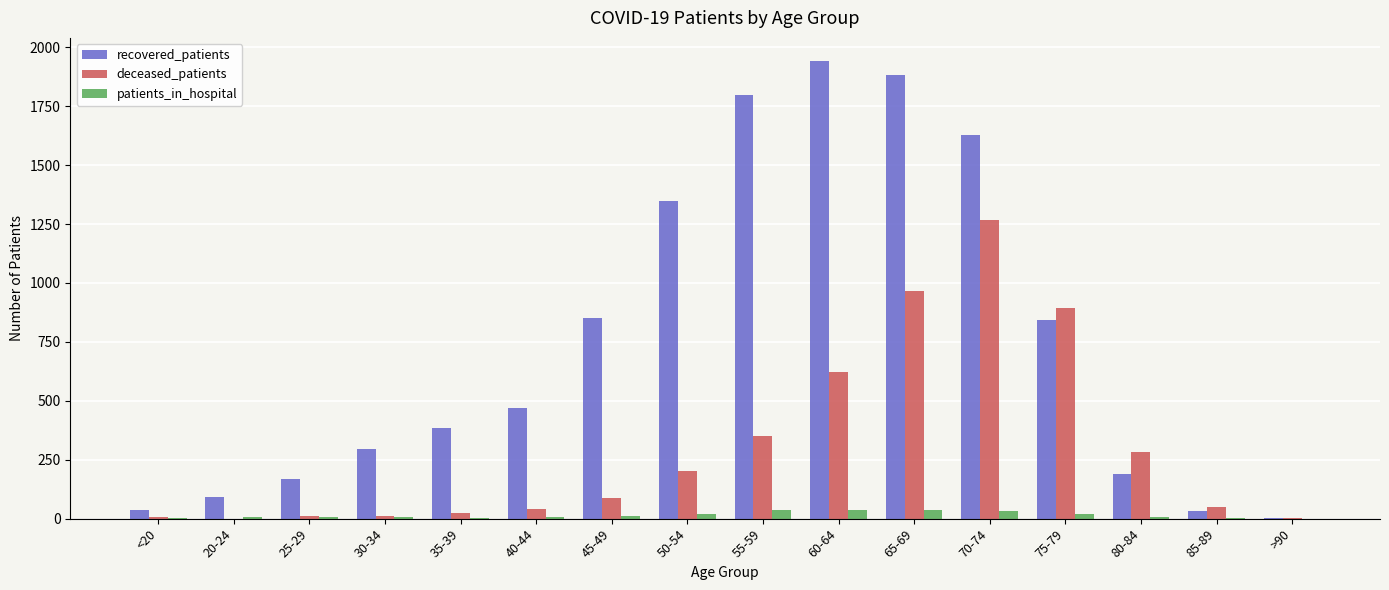

Between 55-59 and 65-69, which series saw the biggest shift?

deceased_patients